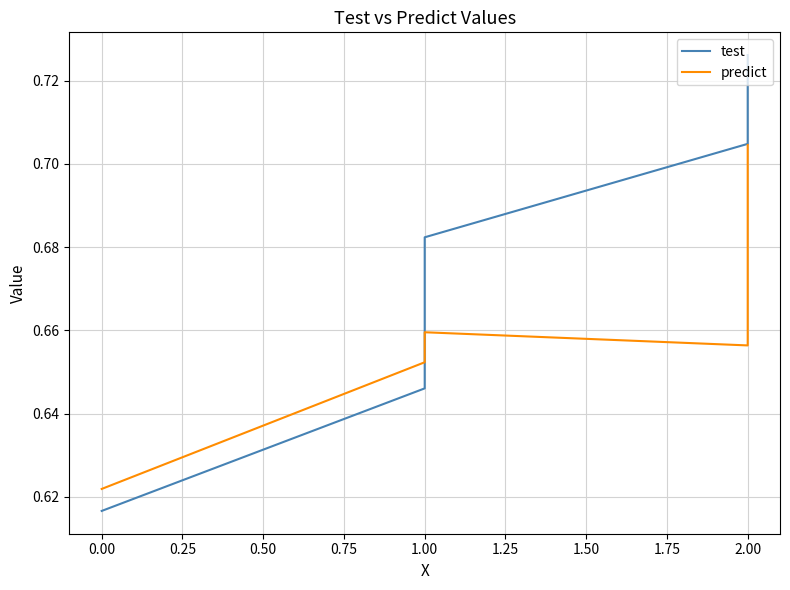

True or false: test has more than 0 interior local peaks.

False